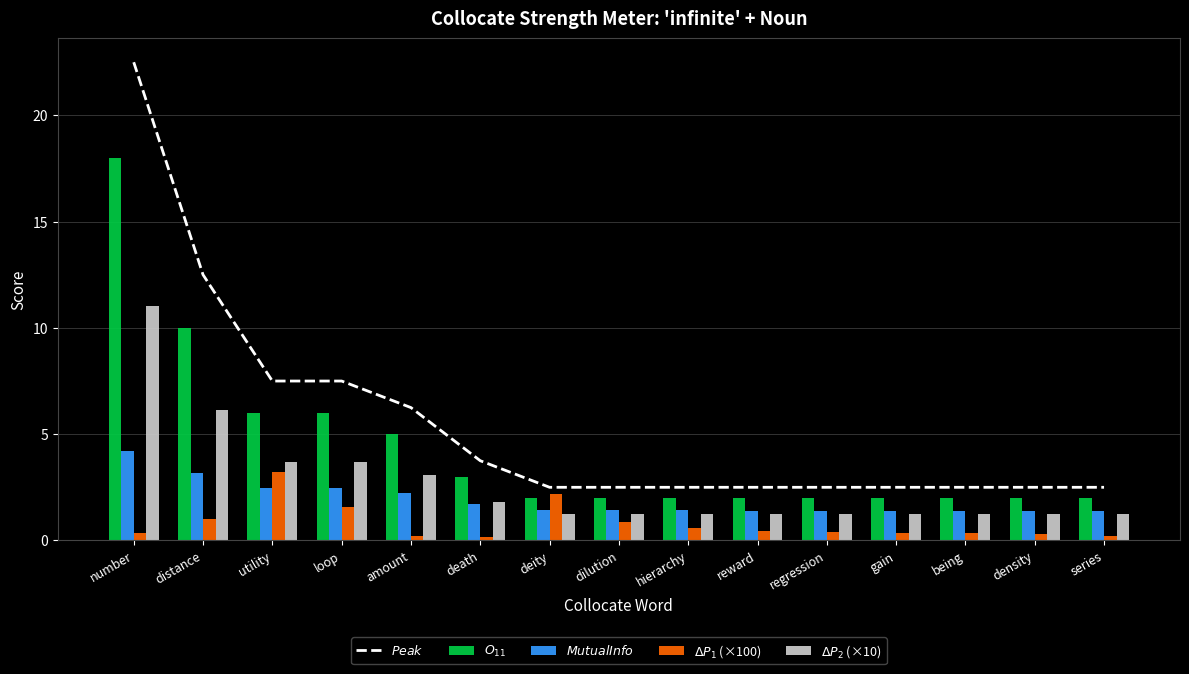

Reading left to right, extract all data points from this chart.

$Peak$: number=22.5	distance=12.5	utility=7.5	loop=7.5	amount=6.2	death=3.8	deity=2.5	dilution=2.5	hierarchy=2.5	reward=2.5	regression=2.5	gain=2.5	being=2.5	density=2.5	series=2.5
$O_{11}$: number=18.0	distance=10.0	utility=6.0	loop=6.0	amount=5.0	death=3.0	deity=2.0	dilution=2.0	hierarchy=2.0	reward=2.0	regression=2.0	gain=2.0	being=2.0	density=2.0	series=2.0
$MutualInfo$: number=4.2	distance=3.2	utility=2.4	loop=2.4	amount=2.2	death=1.7	deity=1.4	dilution=1.4	hierarchy=1.4	reward=1.4	regression=1.4	gain=1.4	being=1.4	density=1.4	series=1.4
$\Delta P_1$ (×100): number=0.3	distance=1.0	utility=3.2	loop=1.6	amount=0.2	death=0.2	deity=2.2	dilution=0.8	hierarchy=0.6	reward=0.4	regression=0.4	gain=0.3	being=0.3	density=0.3	series=0.2
$\Delta P_2$ (×10): number=11.0	distance=6.2	utility=3.7	loop=3.7	amount=3.1	death=1.8	deity=1.2	dilution=1.2	hierarchy=1.2	reward=1.2	regression=1.2	gain=1.2	being=1.2	density=1.2	series=1.2